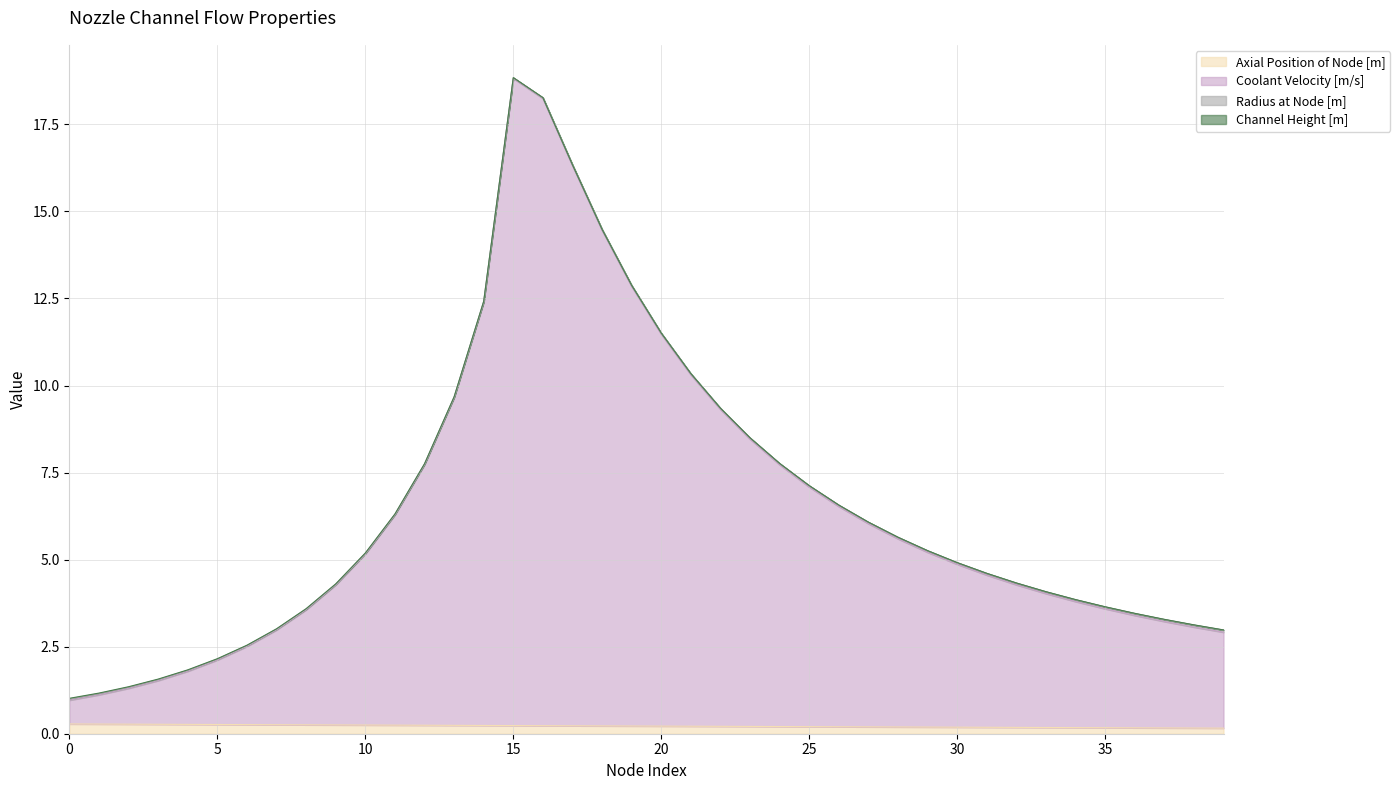

How many lines are shown in the chart?

4